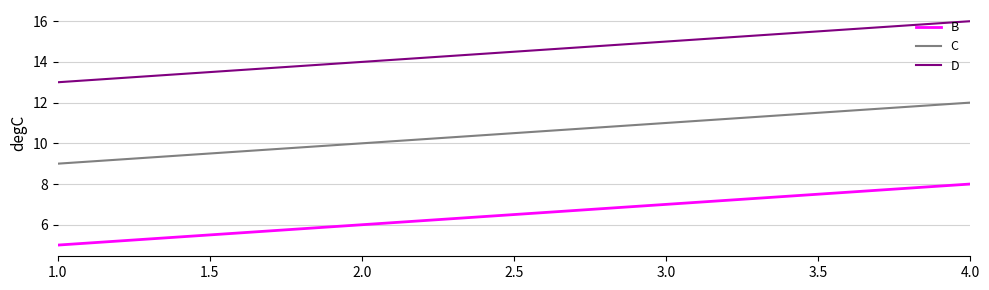

True or false: C and B cross at least once.

False